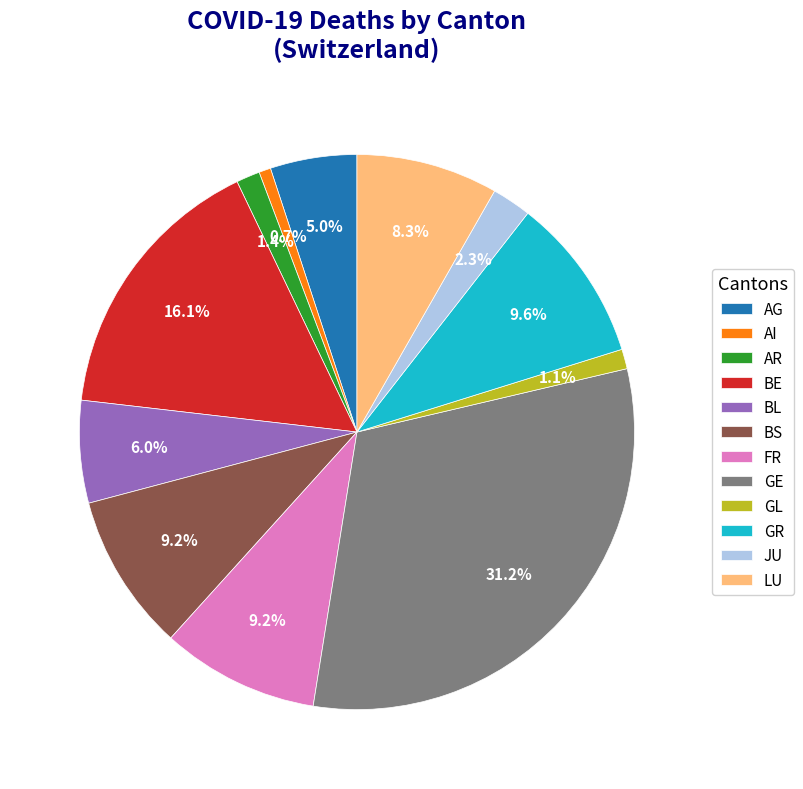

Is there any slice that represents more than half of the pie?

No